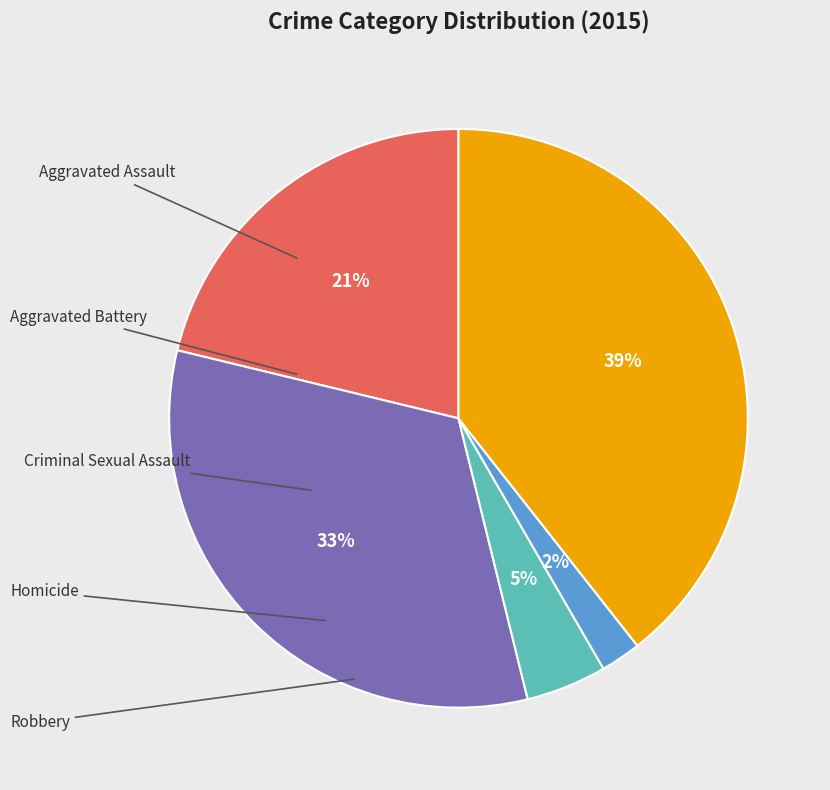

How many slices are in this pie chart?

5